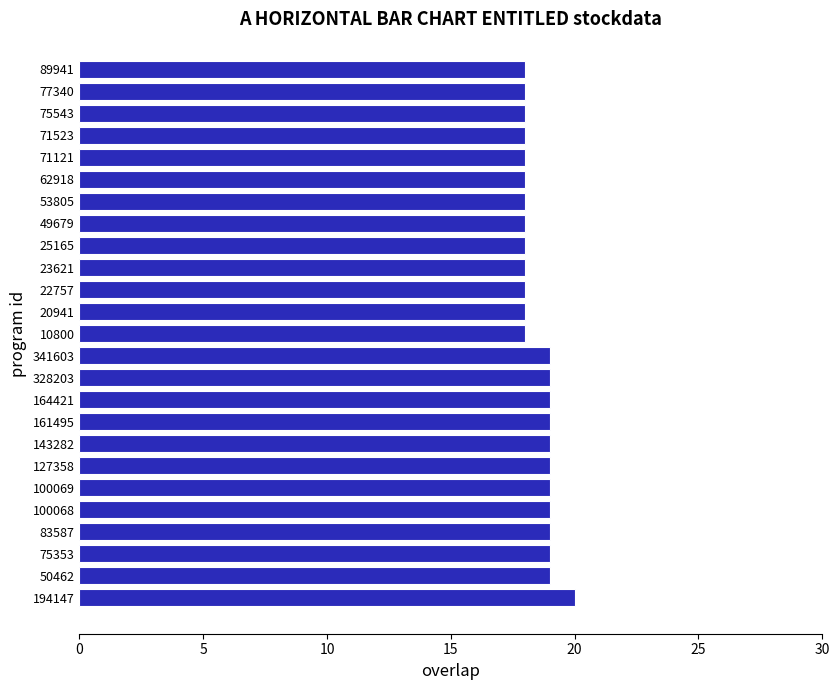

How many distinct data groups are displayed?

1